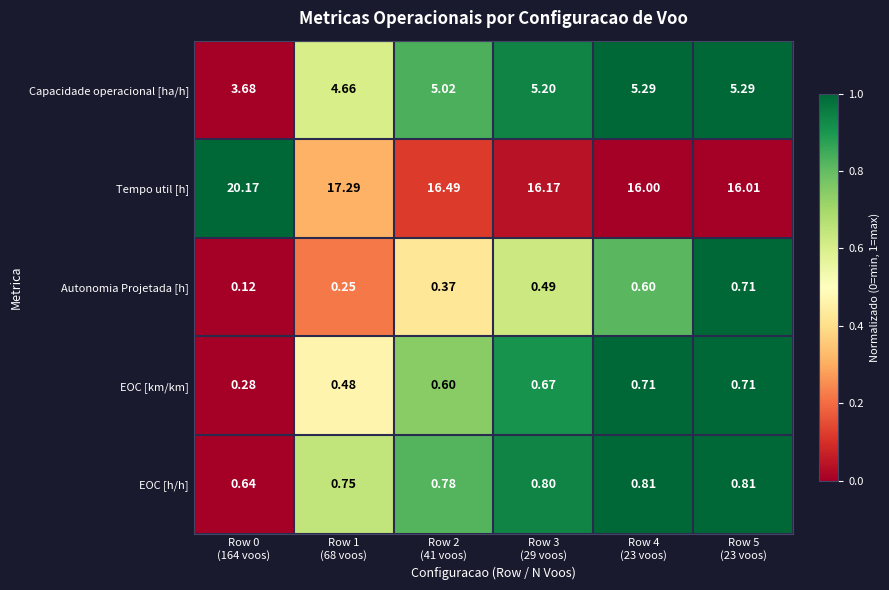

How many series are shown in this chart?

5